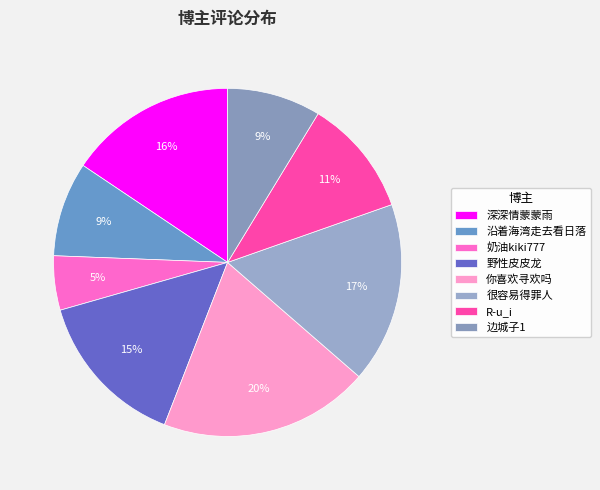

Which category has the biggest portion of the pie?

你喜欢寻欢吗